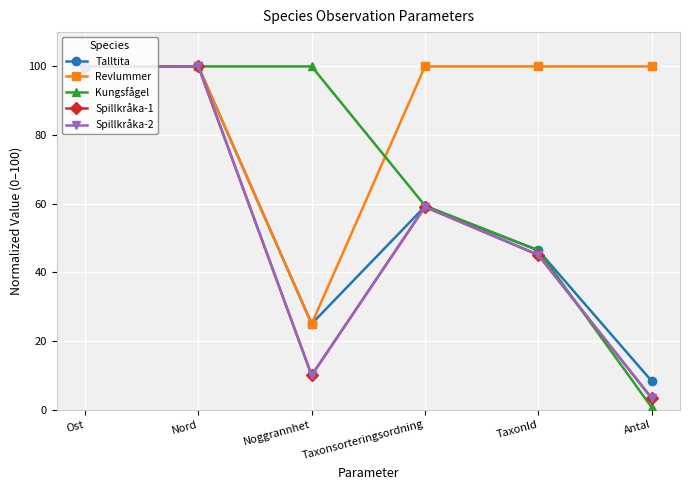

How many lines are shown in the chart?

5